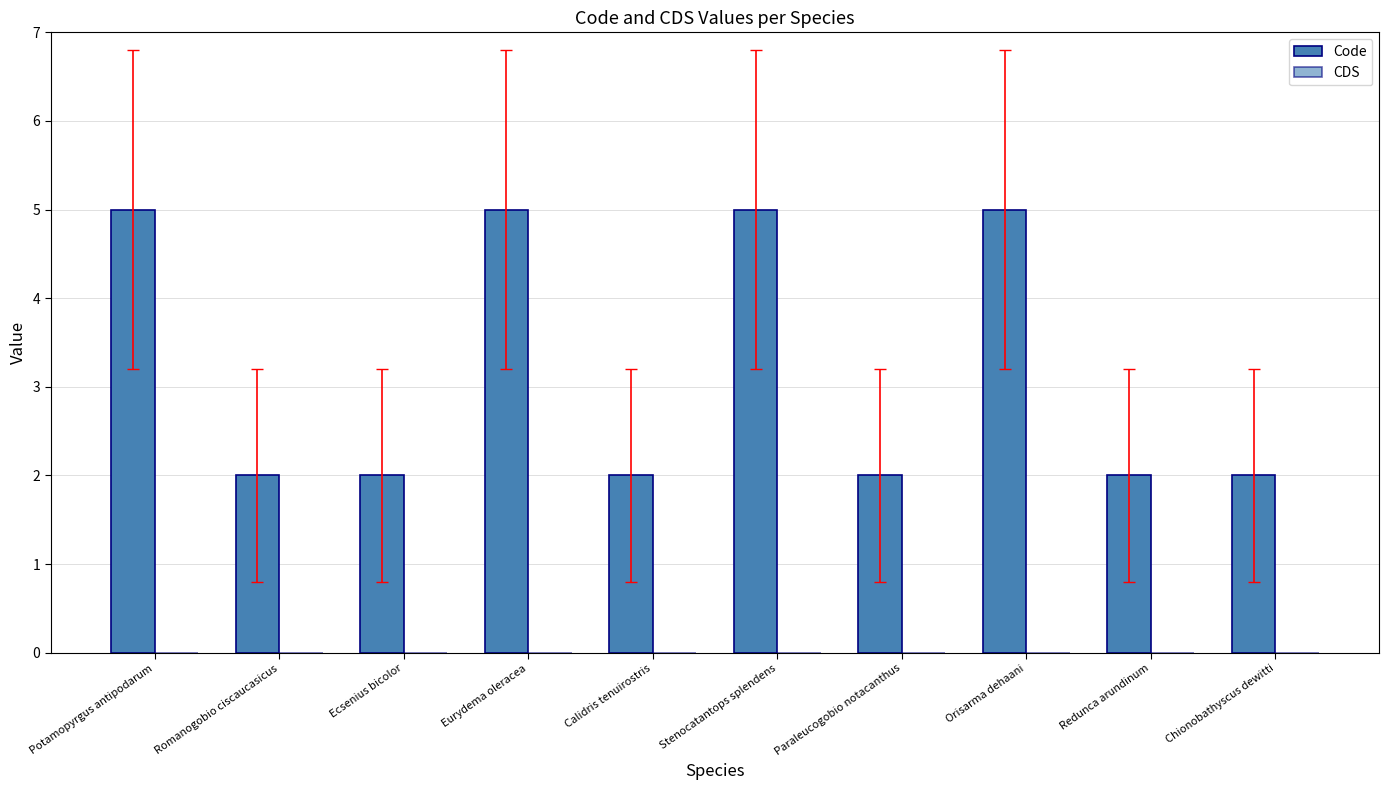

How many distinct data groups are displayed?

1